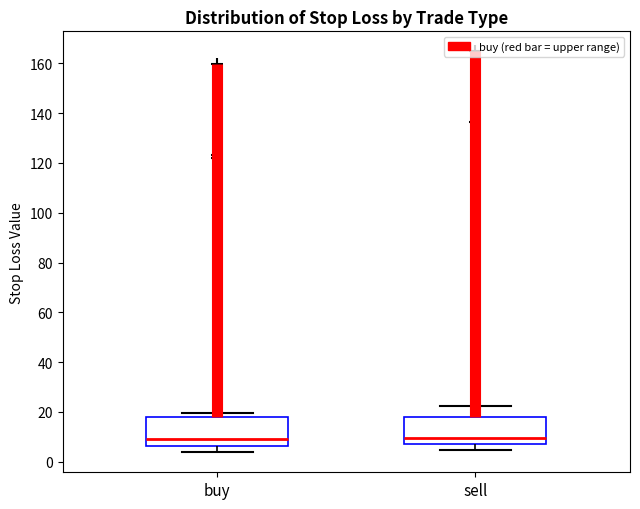

Reading left to right, transcribe this box plot: for each box, give where its median line is, the range the box spans, and where its two whiskers end, as read against the y-axis. The values are not printed on the chart, so give them approximately, as read against the axis.

buy: median 10, box 6 to 18, whiskers 4 to 20
sell: median 10, box 8 to 18, whiskers 4 to 22